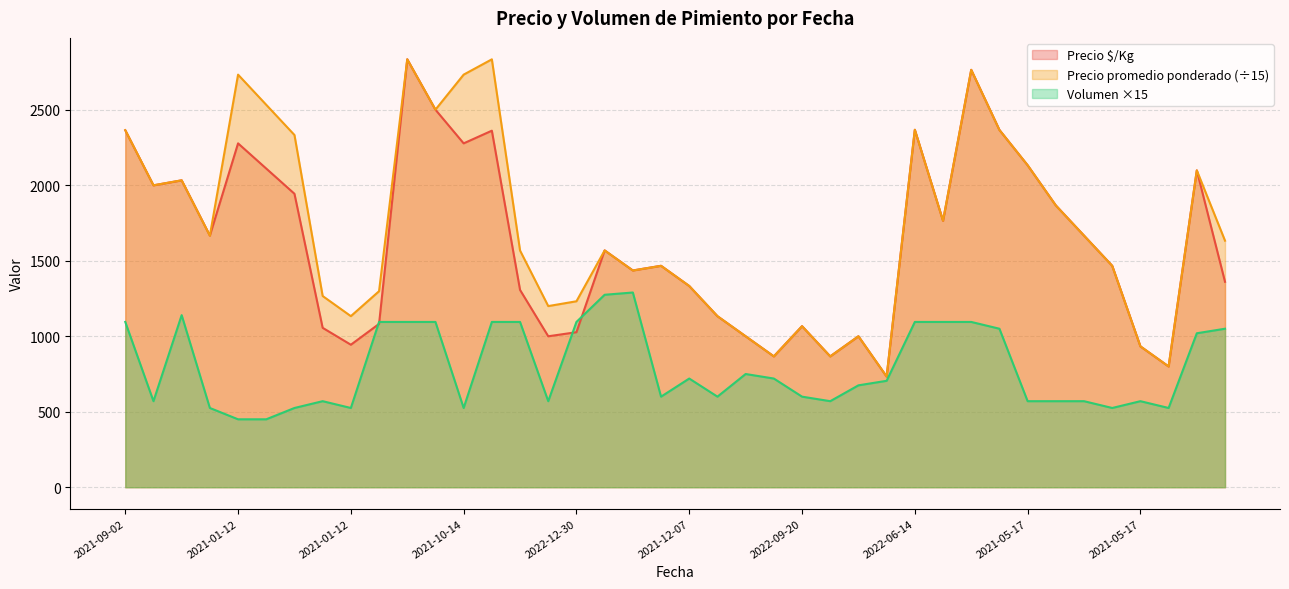

How many values in the Volumen series exceed 705?

19